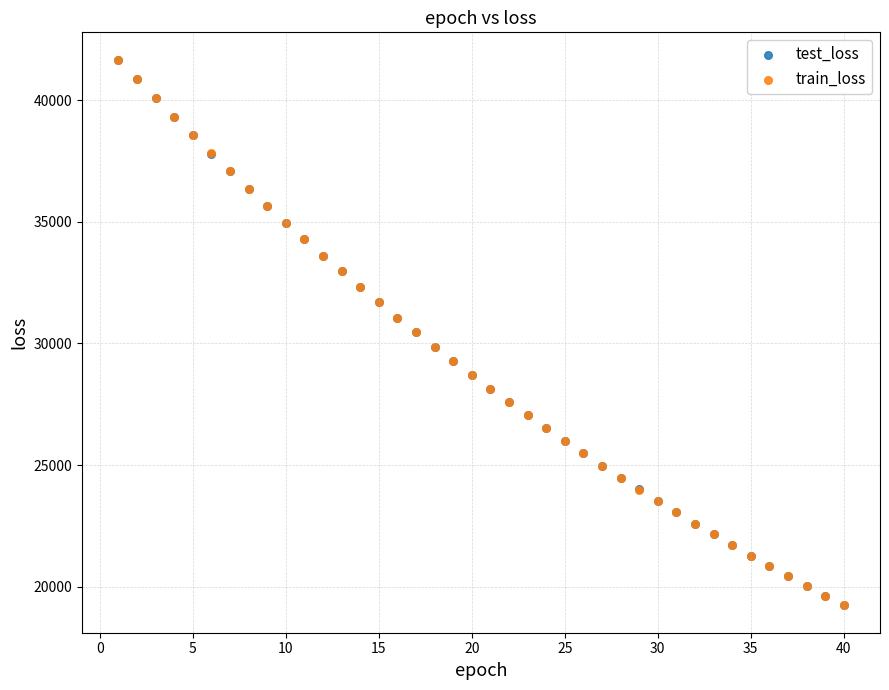

Which series has the largest Y range (max minus min)?

train_loss